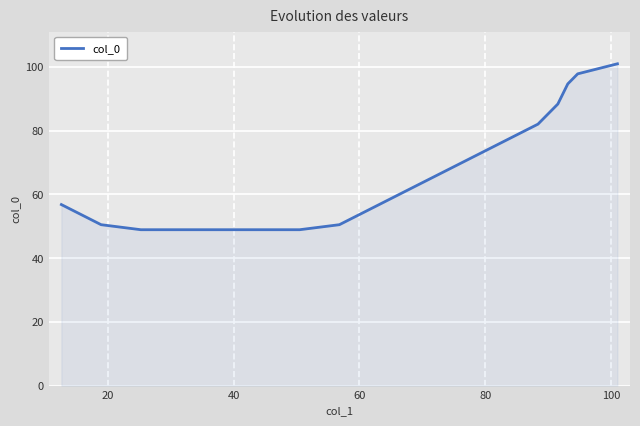

Count the number of values greater than 56.

10